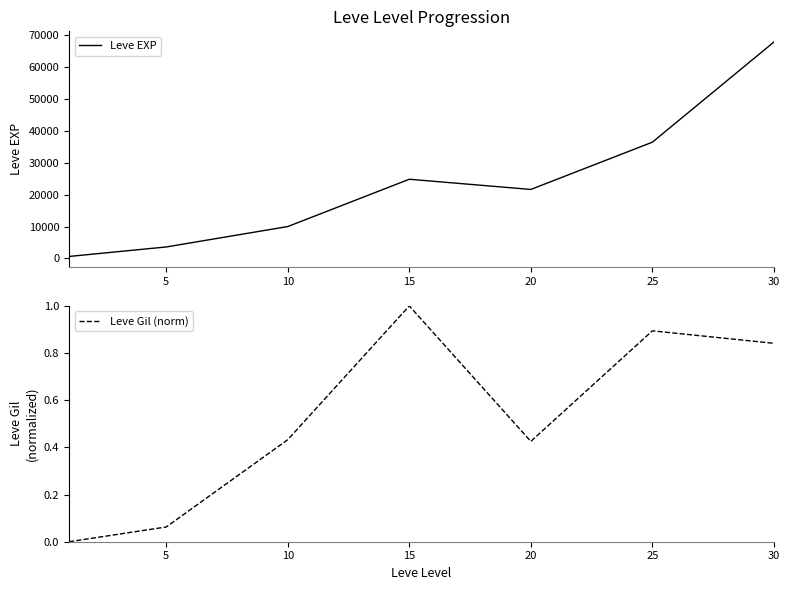

At which category is the sum across all series the highest?

30